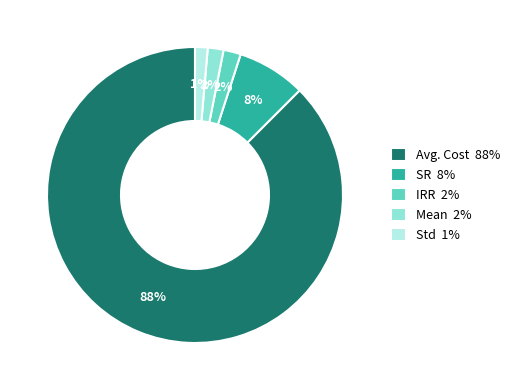

Which category has the biggest portion of the pie?

Avg. Cost 88%